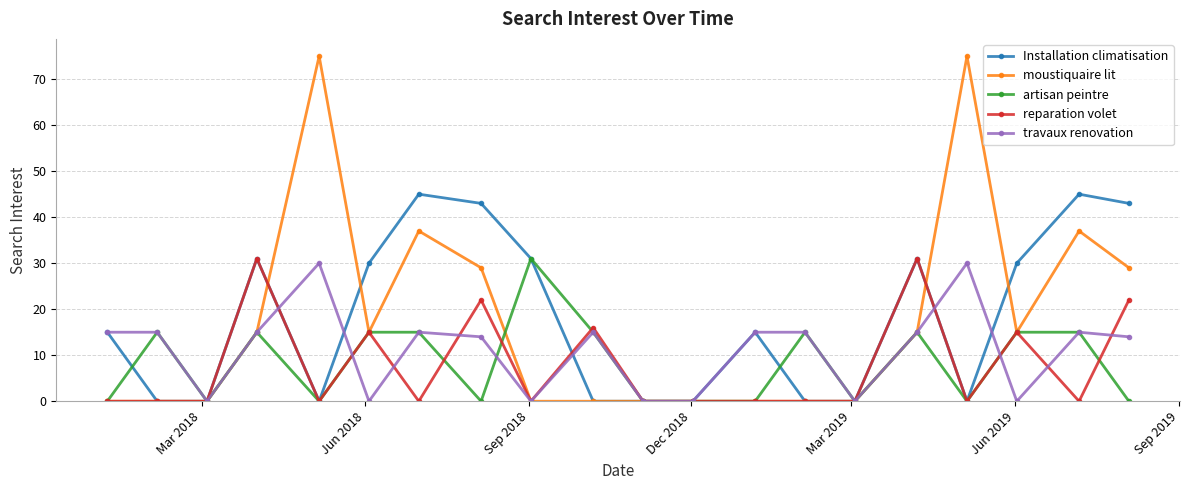

What is the value of the travaux renovation point at the 17th from the left?

30